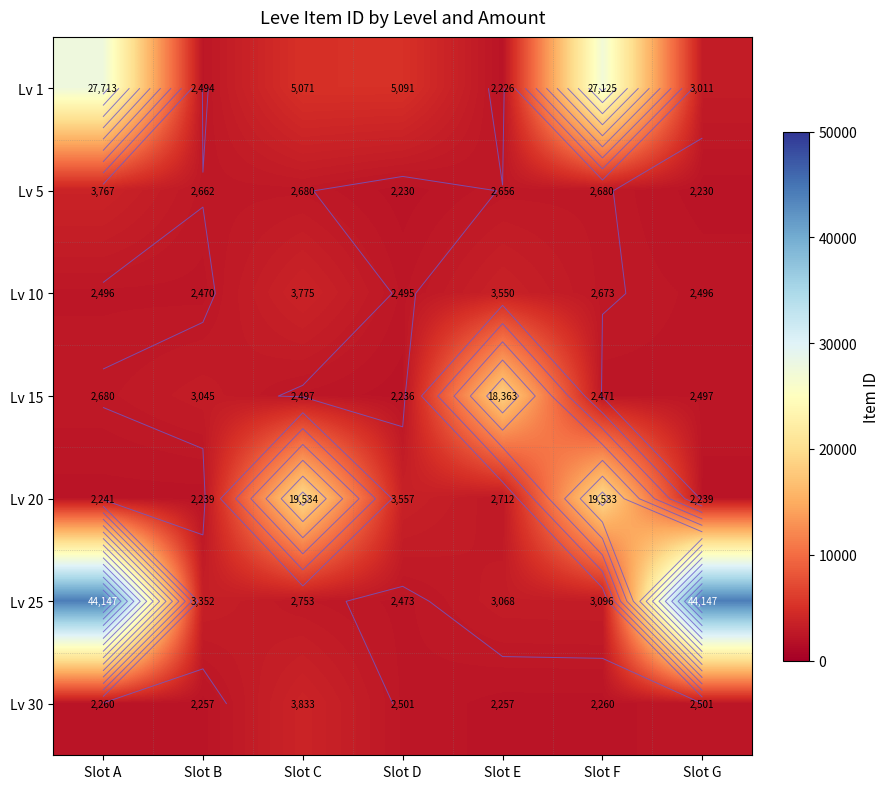

What is the average value of the Lv 5 series?

2701